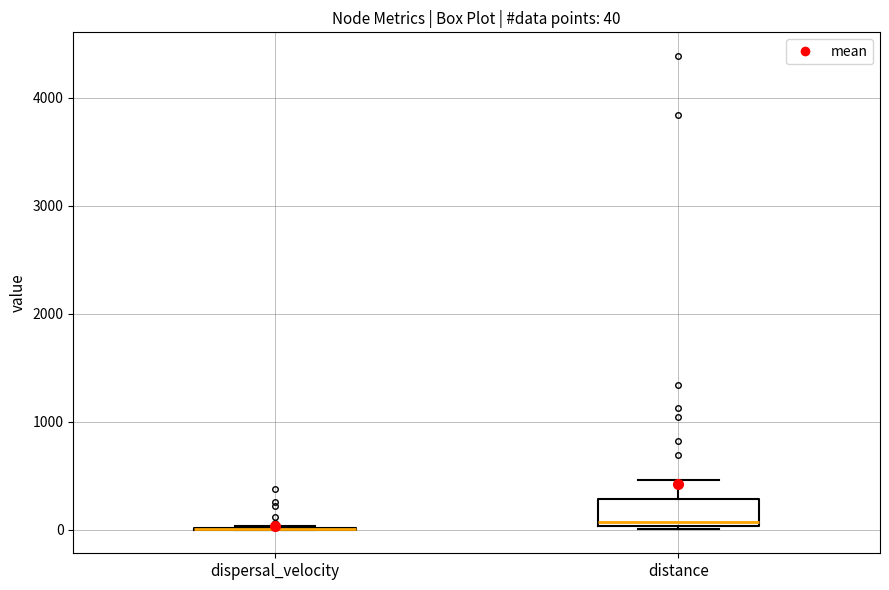

Comparing the boxes themselves (not the whiskers), which one is the tallest?

distance